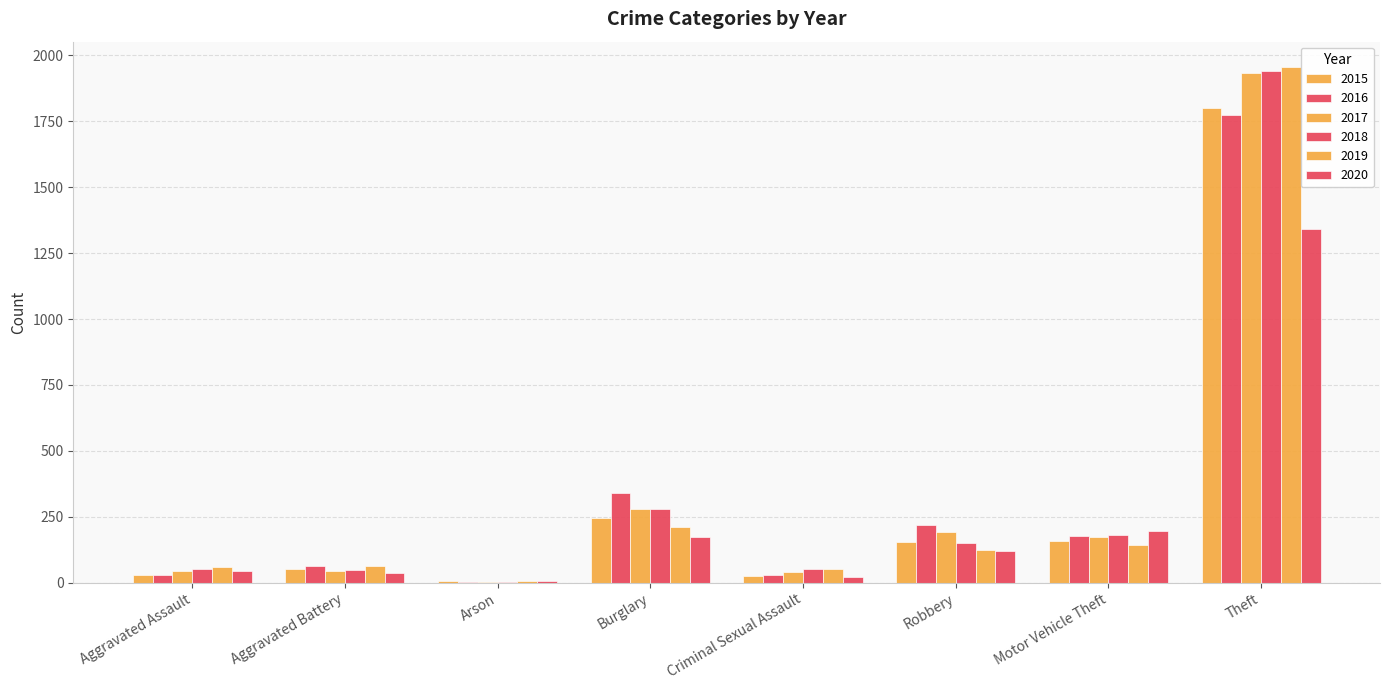

Is it true that 2018 equals 88 at Aggravated Assault?

False